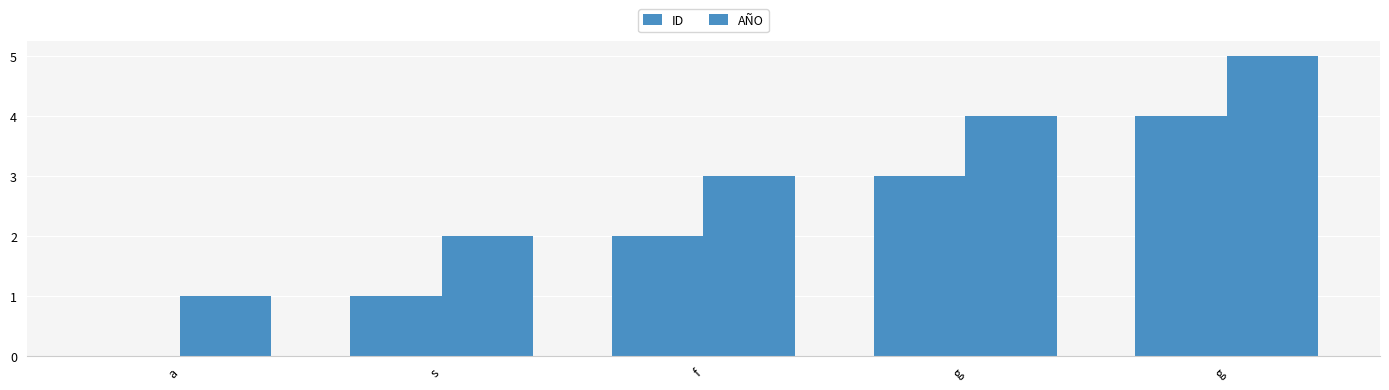

At s, list the series in order from smallest to largest.

ID, AÑO